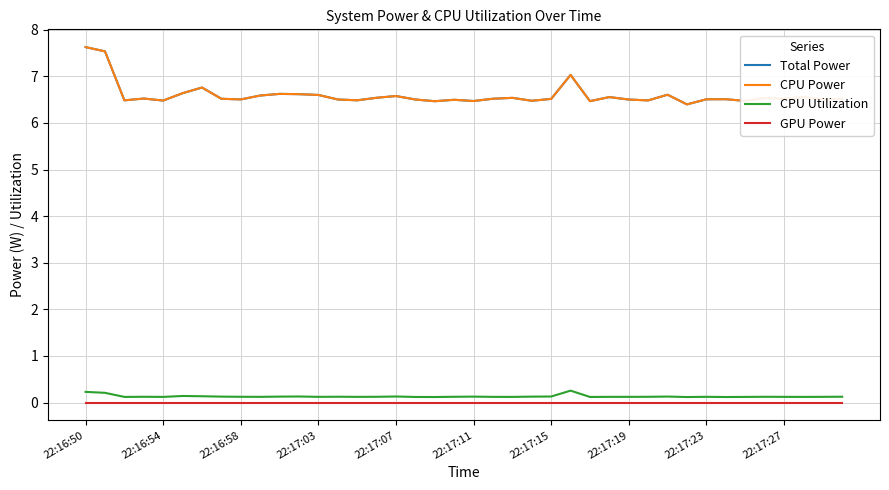

Is this an area chart (filled region under the line)?

No